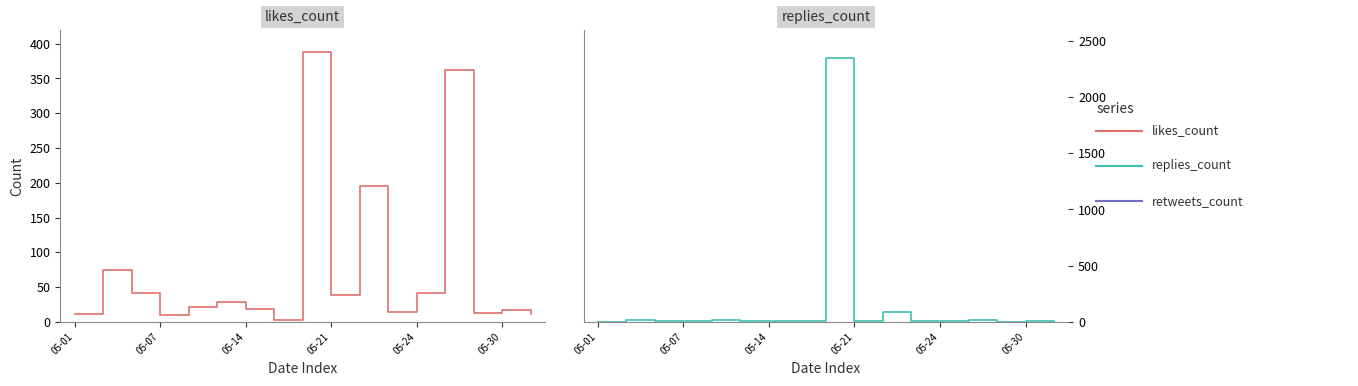

Where is likes_count nearest to the value 195?

10